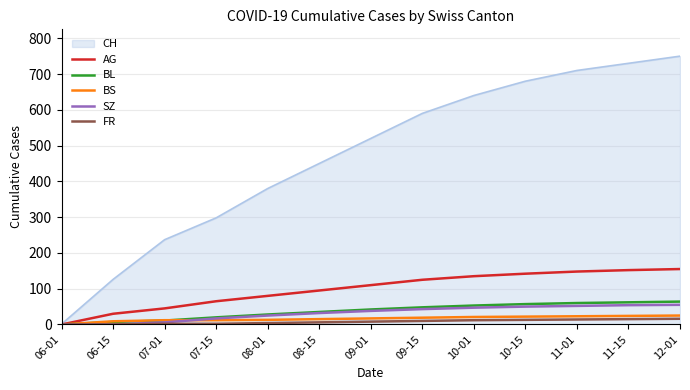

What is the greatest value displayed?

750